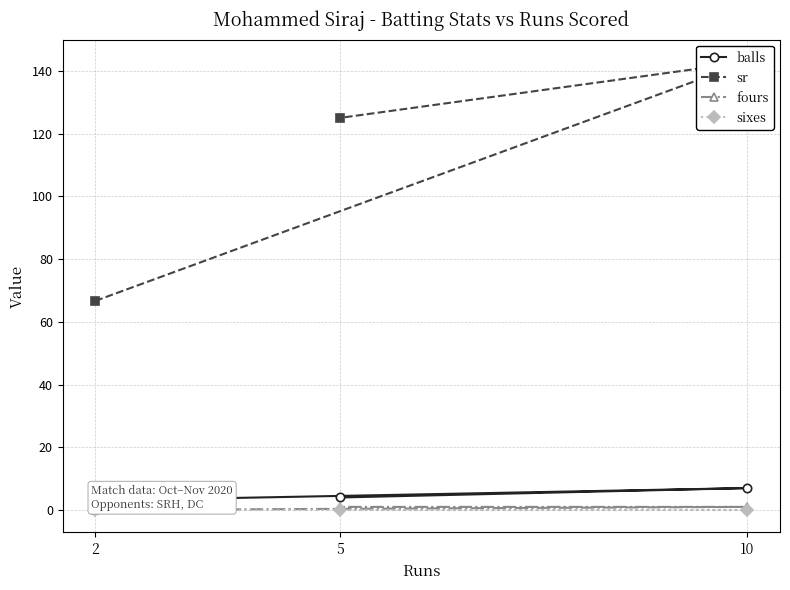

Does the chart have visible grid lines?

Yes